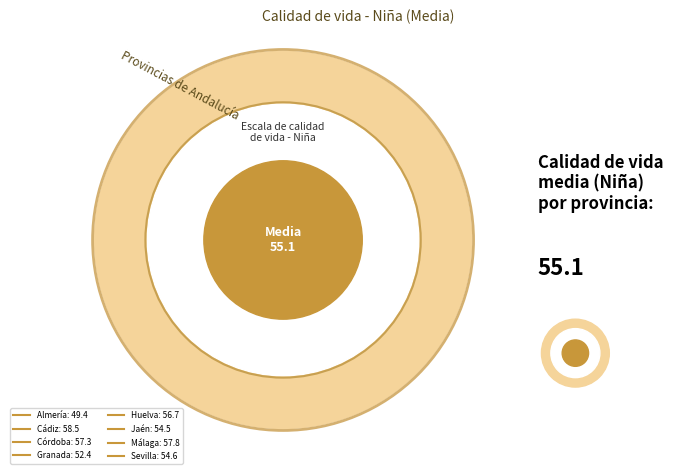

Does Sevilla account for over 50% of the chart?

No